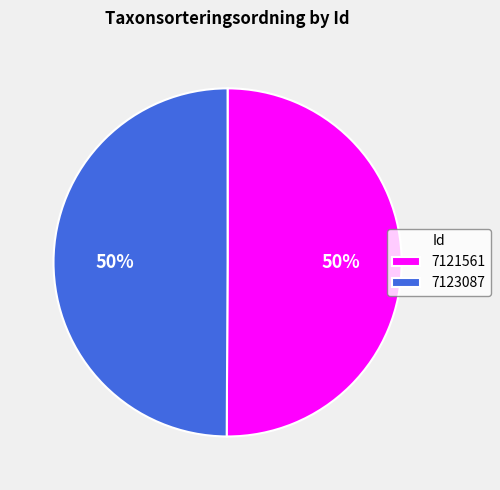

Combined, do 7121561 and 7123087 account for over 50%?

Yes